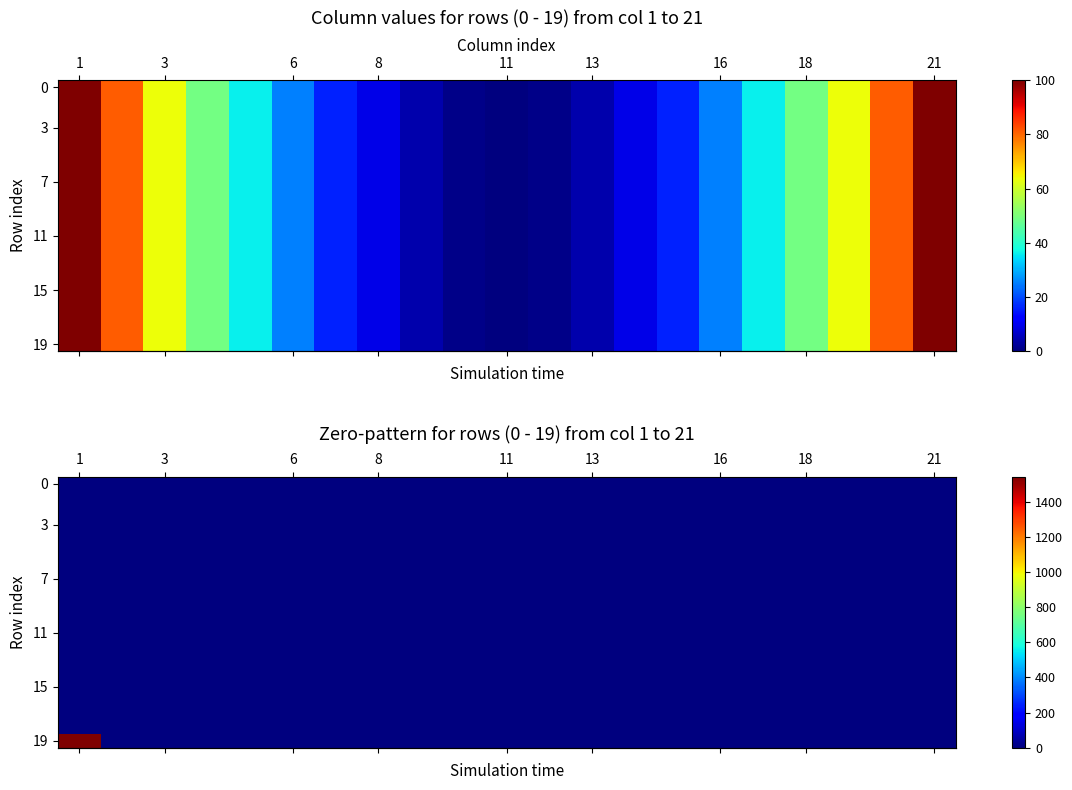

Which series has the largest total across all categories?

row_19